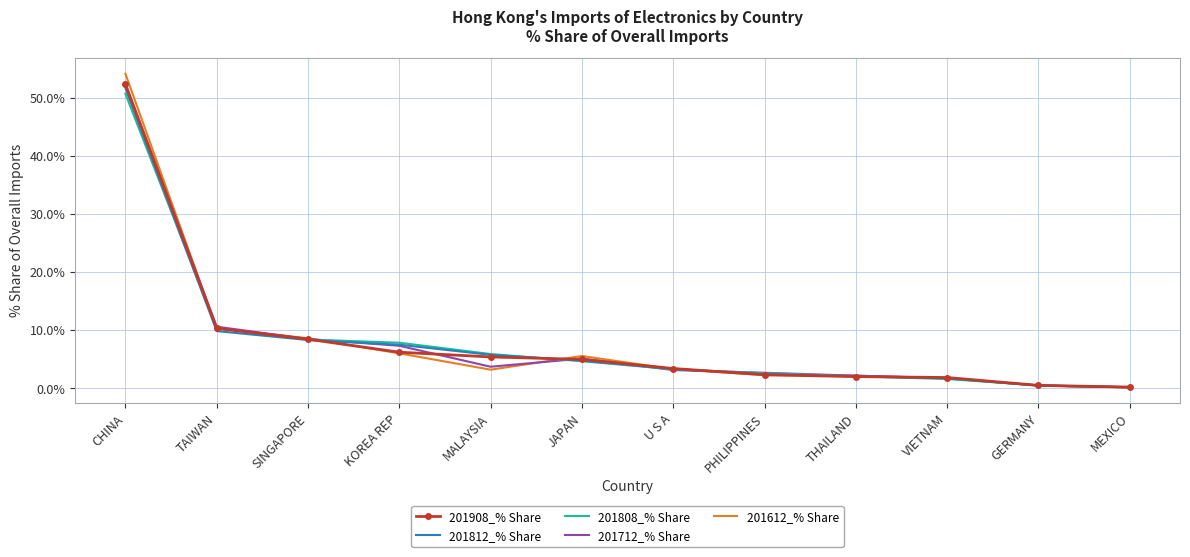

True or false: 201808_% Share and 201908_% Share cross at least once.

True